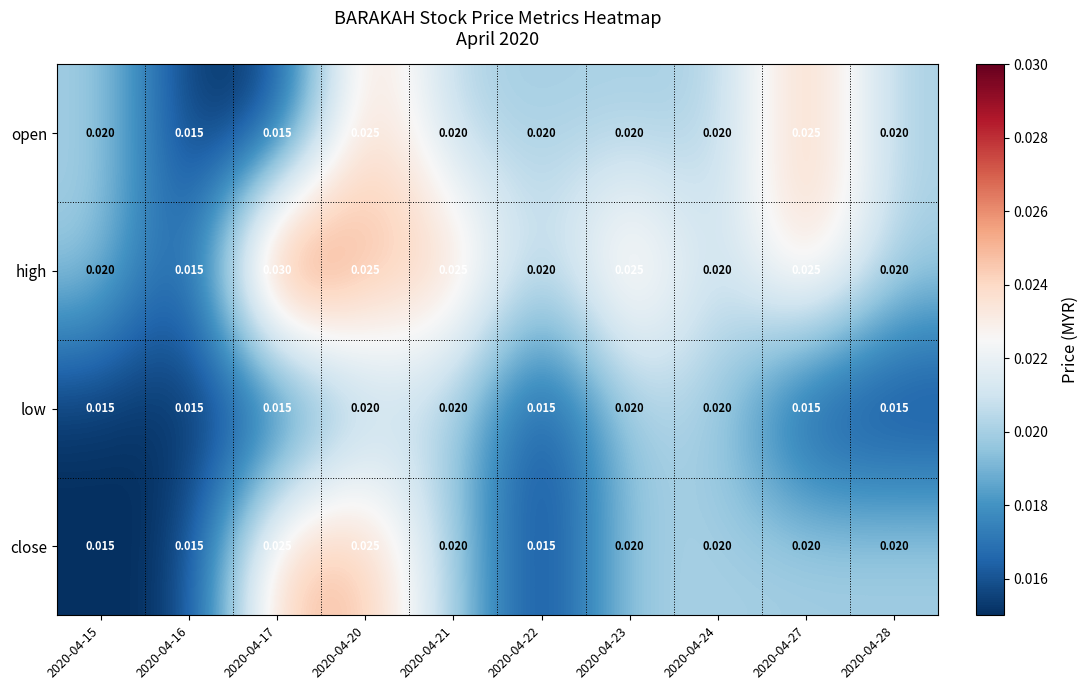

Which series has the widest spread of values?

high